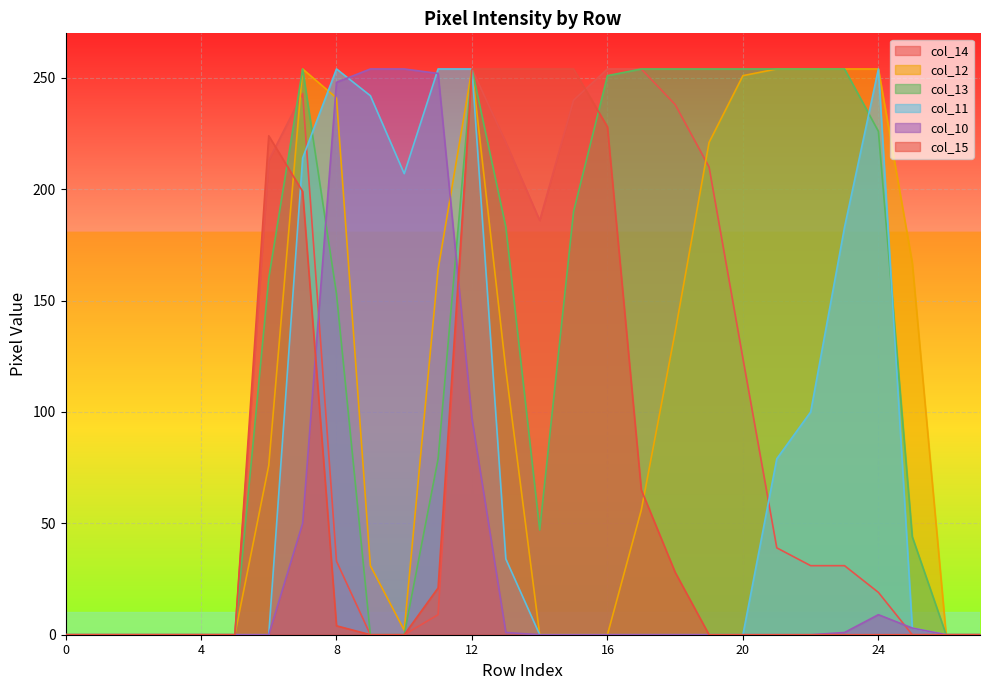

How many times do col_15 and col_10 cross each other?

2